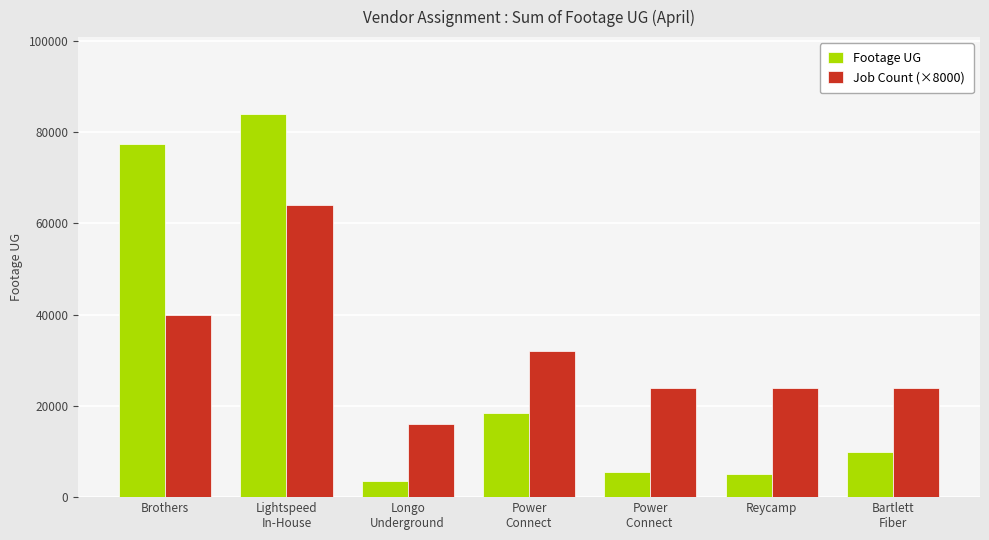

What is the value of the Footage UG bar at the 5th from the left?

5436